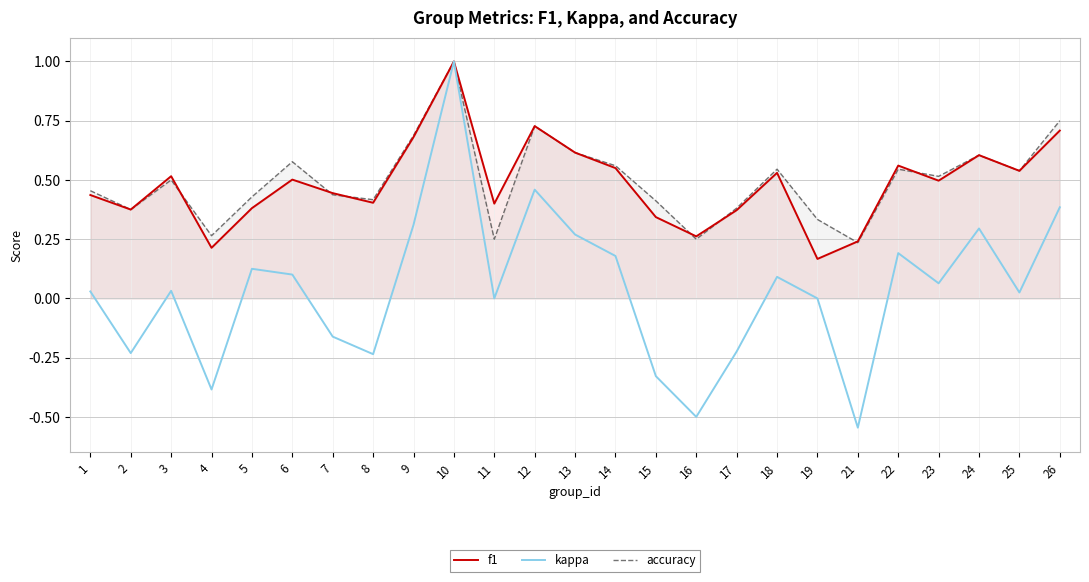

Reading left to right, what are all the values shown in this chart?

f1: 0.4	0.4	0.5	0.2	0.4	0.5	0.4	0.4	0.7	1.0	0.4	0.7	0.6	0.6	0.3	0.3	0.4	0.5	0.2	0.2	0.6	0.5	0.6	0.5	0.7
kappa: 0.0	-0.2	0.0	-0.4	0.1	0.1	-0.2	-0.2	0.3	1.0	0.0	0.5	0.3	0.2	-0.3	-0.5	-0.2	0.1	0.0	-0.5	0.2	0.1	0.3	0.0	0.4
accuracy: 0.5	0.4	0.5	0.3	0.4	0.6	0.4	0.4	0.7	1.0	0.2	0.7	0.6	0.6	0.4	0.2	0.4	0.5	0.3	0.2	0.5	0.5	0.6	0.5	0.8